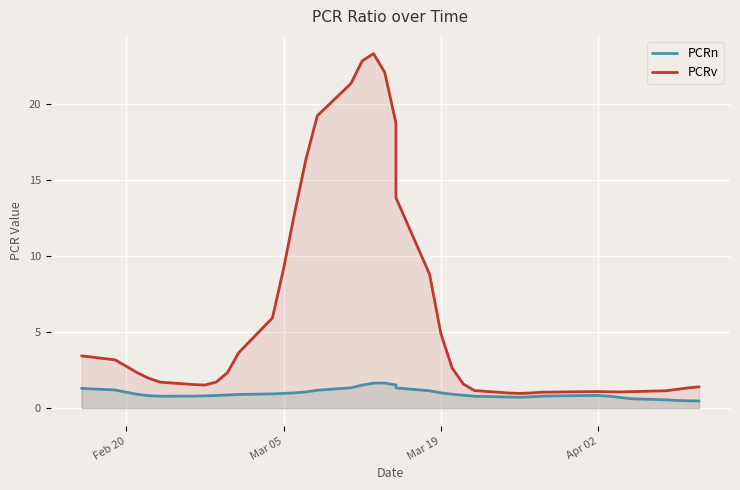

What is the label of the 39th point from the right?

Mar 05